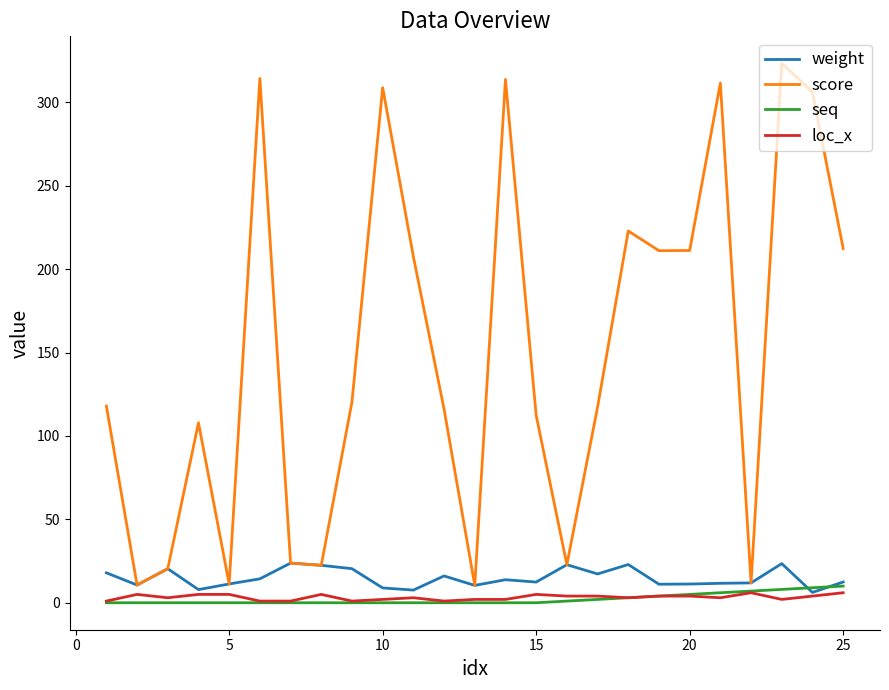

What is the greatest value displayed?

323.5